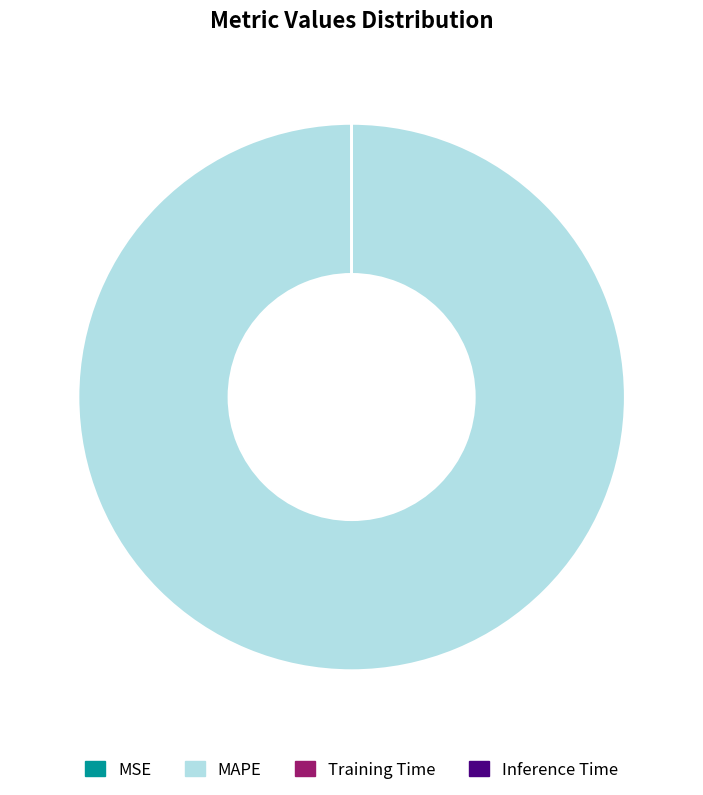

What is the largest slice in the pie chart?

MAPE